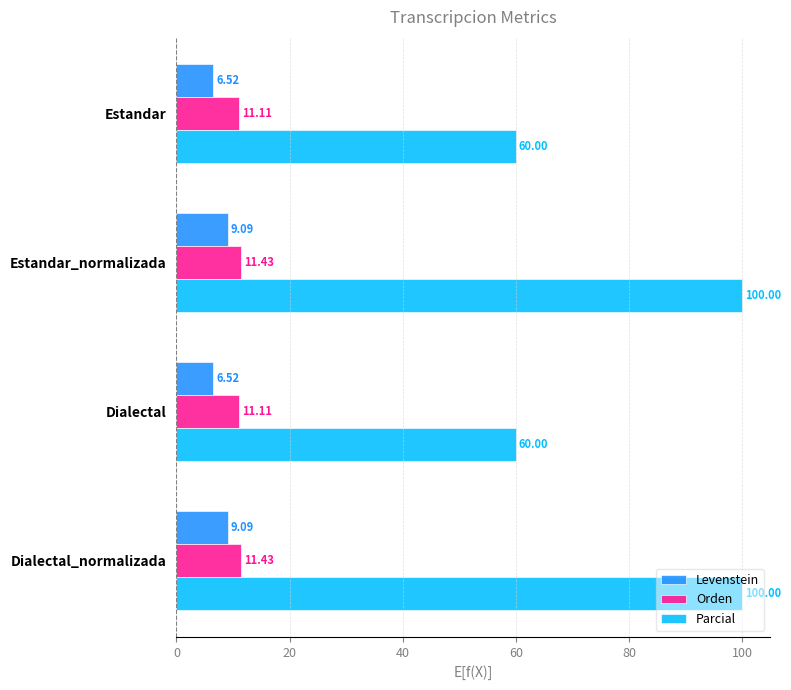

List the series in order of their peak value, highest first.

Parcial, Orden, Levenstein